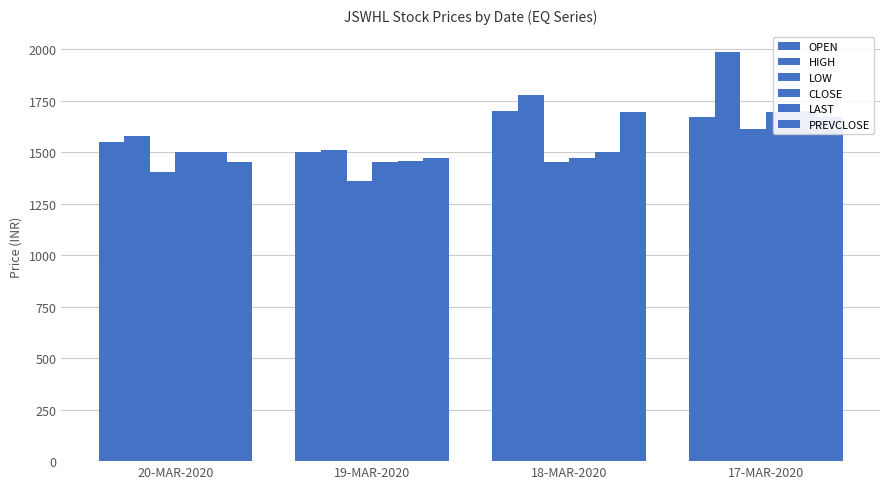

What is the greatest value displayed?

1984.8